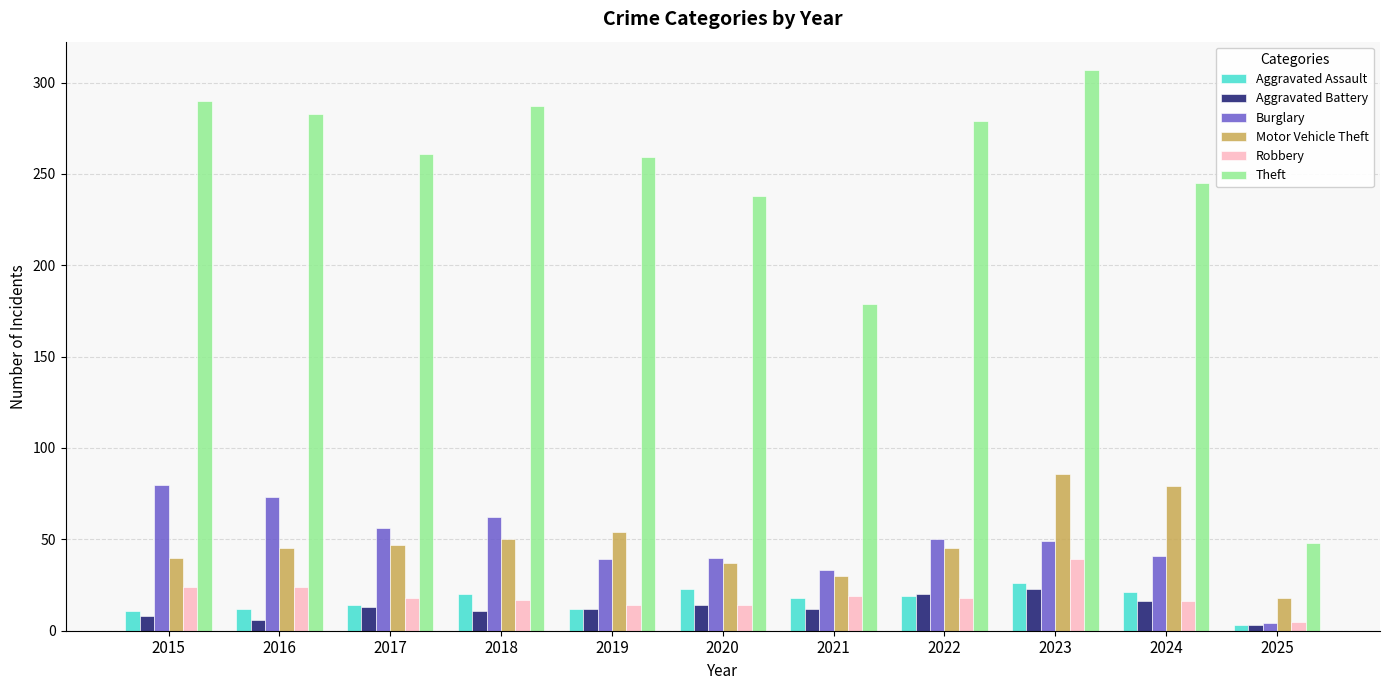

What is the value of the Burglary bar at the 2nd from the left?

73